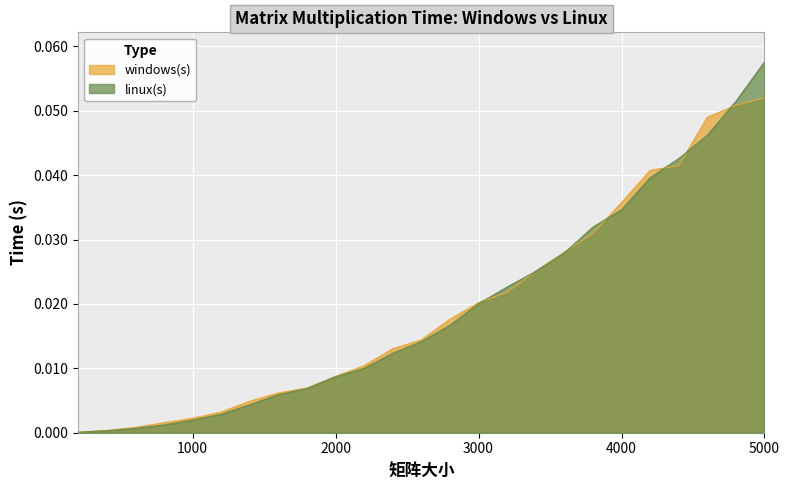

True or false: linux(s) has a value of 0.0 at 1800.

True